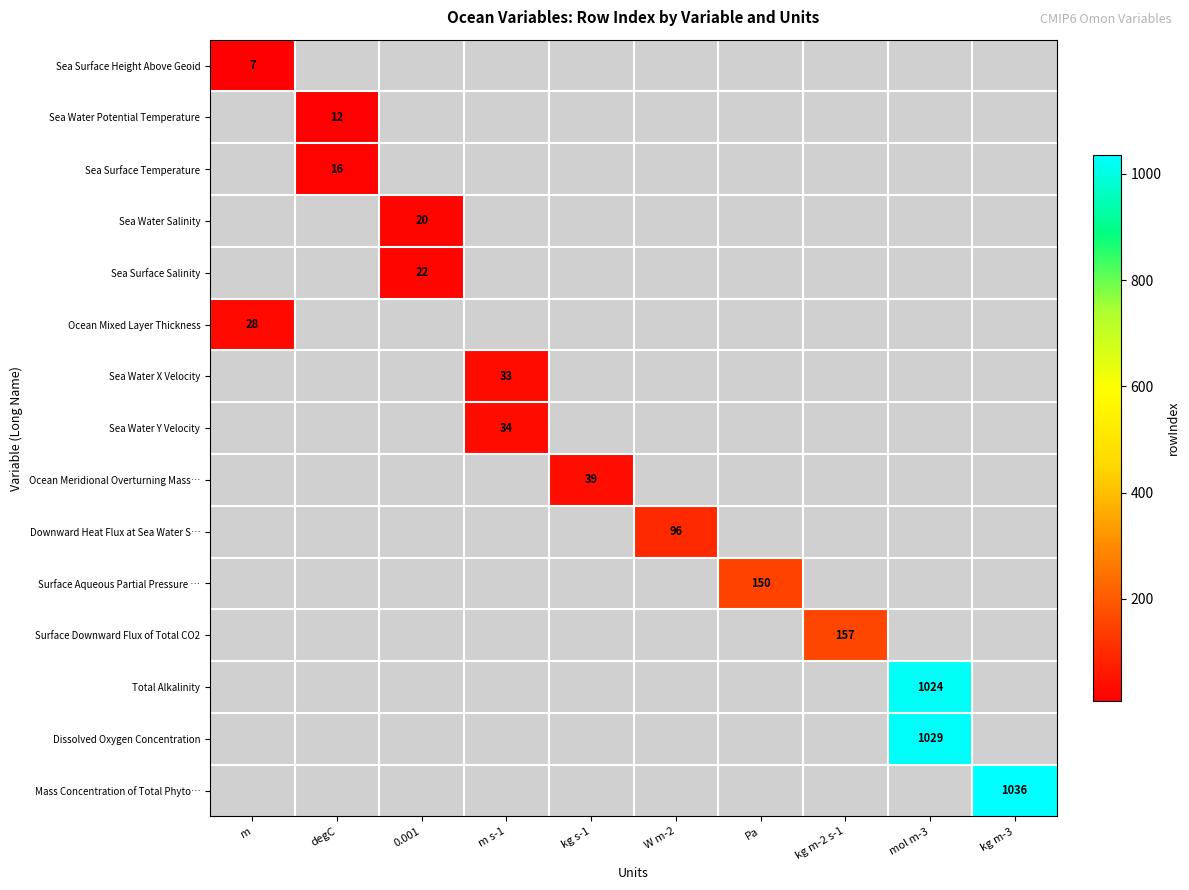

List the labels in order of Sea Surface Temperature value, largest first.

m, degC, 0.001, m s-1, kg s-1, W m-2, Pa, kg m-2 s-1, mol m-3, kg m-3